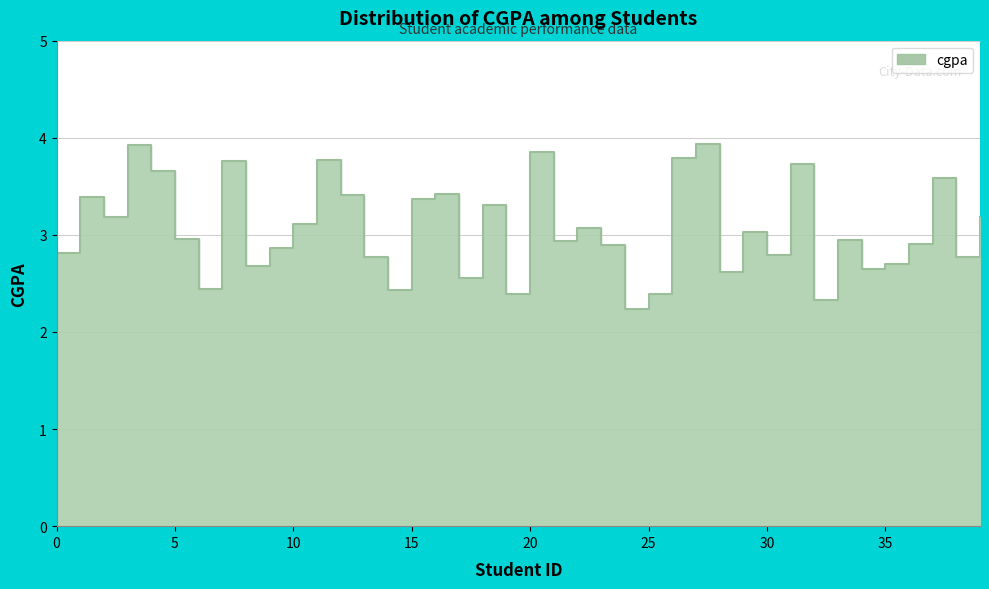

What is the greatest value displayed?

3.9